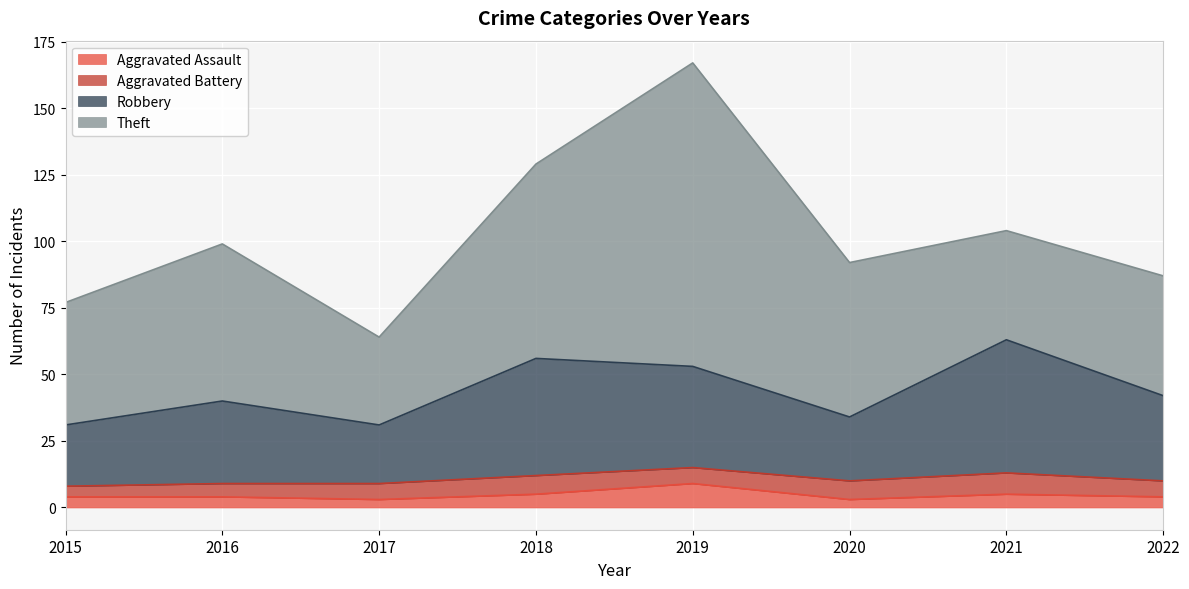

What are all the series names shown in the legend?

Aggravated Assault, Aggravated Battery, Robbery, Theft